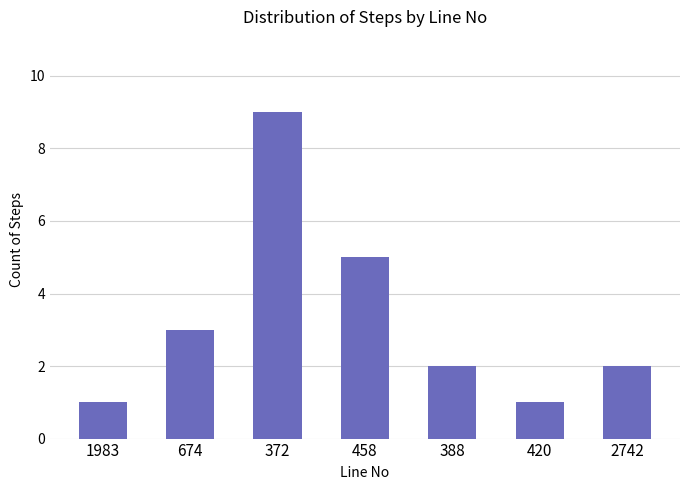

What is the label of the 6th bar from the right?

674